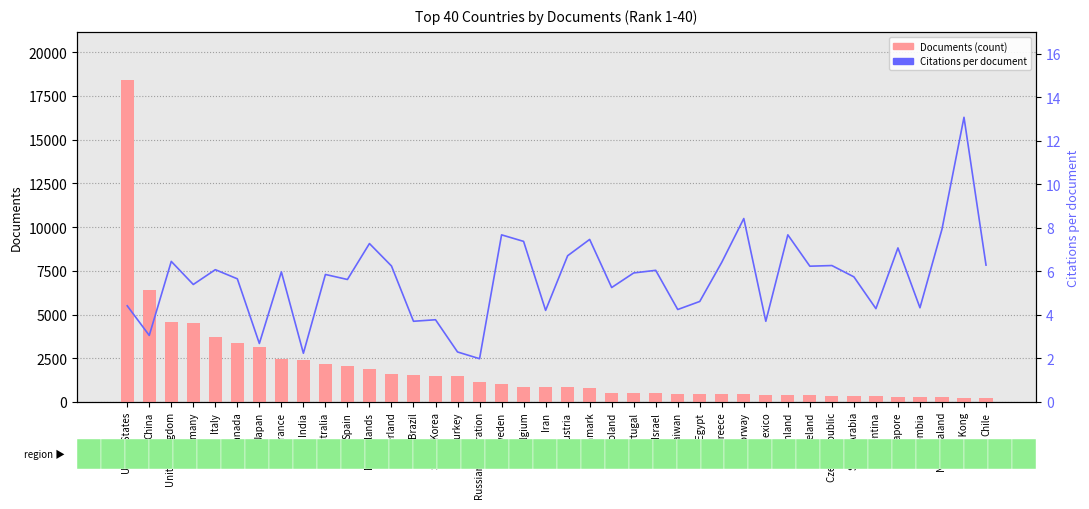

Which series has the widest spread of values?

Documents (count)